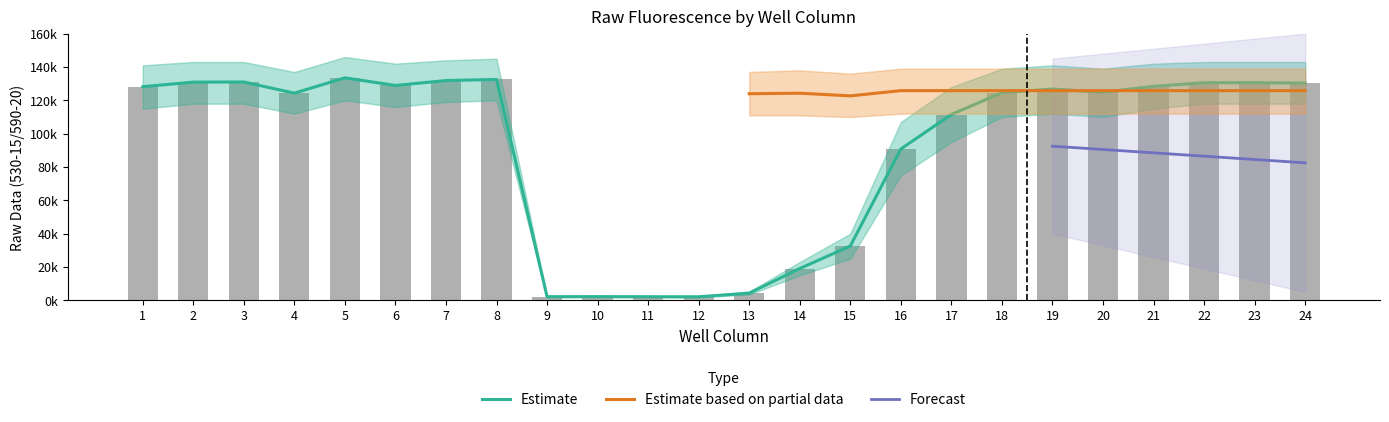

List the labels in order of value, smallest first.

12, 11, 9, 10, 13, 14, 15, 16, 17, 4, 18, 20, 19, 1, 21, 6, 24, 22, 23, 2, 3, 7, 8, 5